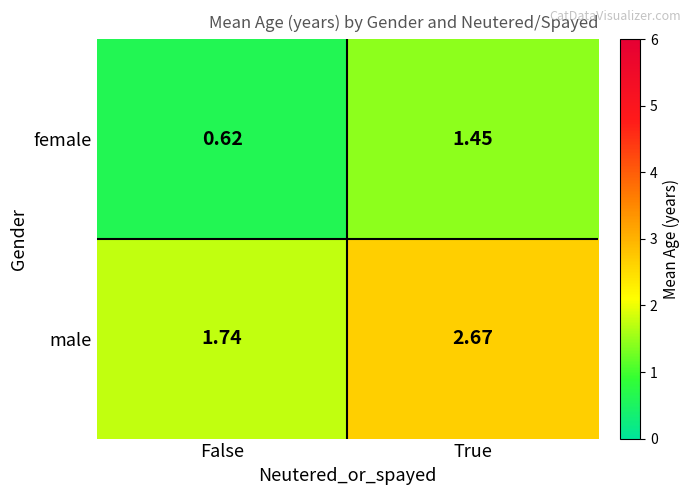

Rank the series by their average value, from highest to lowest.

male, female